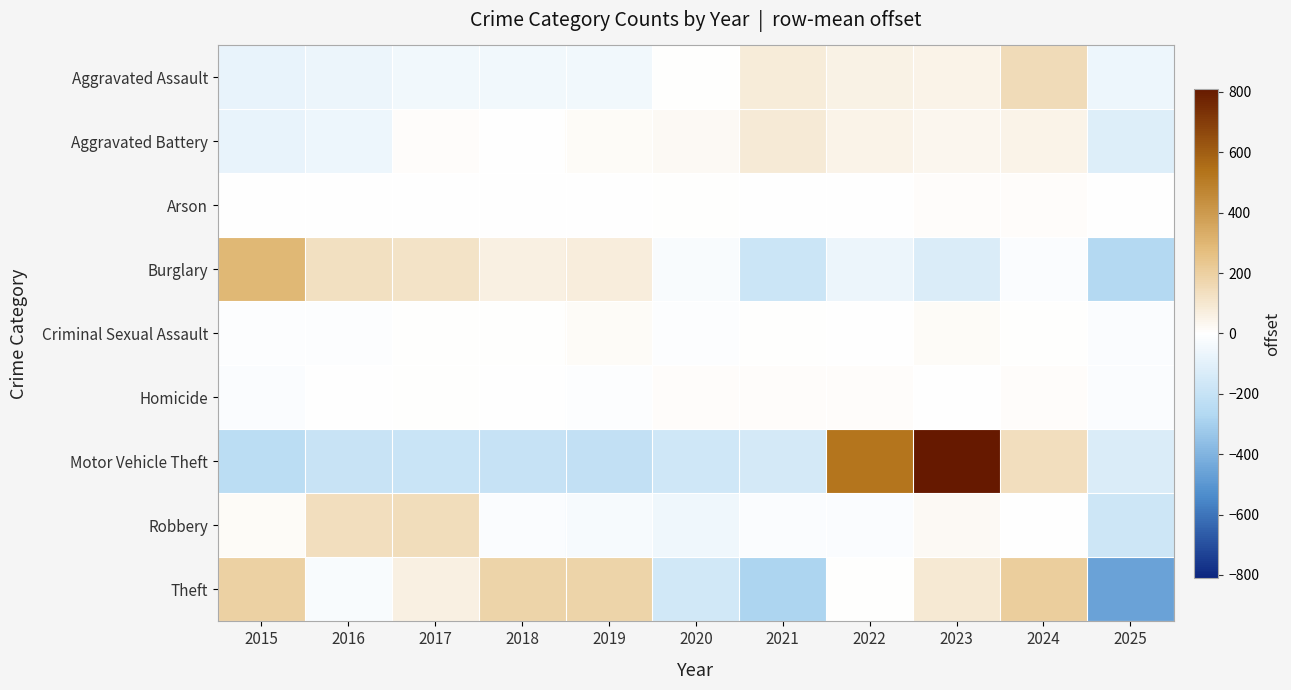

Reading right to left, list all the values displayed in this chart.

Aggravated Assault: 2025=-63.2	2024=151.8	2023=47.8	2022=56.8	2021=81.8	2020=2.8	2019=-47.2	2018=-45.2	2017=-45.2	2016=-64.2	2015=-76.2
Aggravated Battery: 2025=-119.1	2024=44.9	2023=37.9	2022=45.9	2021=85.9	2020=21.9	2019=13.9	2018=-4.1	2017=6.9	2016=-57.1	2015=-77.1
Arson: 2025=-4.1	2024=7.9	2023=6.9	2022=-0.1	2021=-0.1	2020=4.9	2019=-0.1	2018=-5.1	2017=-2.1	2016=-5.1	2015=-3.1
Burglary: 2025=-264.2	2024=-18.2	2023=-128.2	2022=-65.2	2021=-183.2	2020=-19.2	2019=72.8	2018=61.8	2017=117.8	2016=131.8	2015=293.8
Criminal Sexual Assault: 2025=-13.1	2024=2.9	2023=14.9	2022=-3.1	2021=3.9	2020=-10.1	2019=18.9	2018=1.9	2017=3.9	2016=-8.1	2015=-12.1
Homicide: 2025=-15.6	2024=7.4	2023=-0.6	2022=9.4	2021=9.4	2020=12.4	2019=-6.6	2018=-3.6	2017=4.4	2016=-2.6	2015=-13.6
Motor Vehicle Theft: 2025=-130.4	2024=135.6	2023=810.6	2022=531.6	2021=-151.4	2020=-166.4	2019=-209.4	2018=-201.4	2017=-187.4	2016=-195.4	2015=-236.4
Robbery: 2025=-174.6	2024=-3.6	2023=21.4	2022=-14.6	2021=-18.6	2020=-55.6	2019=-31.6	2018=-17.6	2017=141.4	2016=135.4	2015=18.4
Theft: 2025=-458.0	2024=207.0	2023=94.0	2022=0.0	2021=-281.0	2020=-159.0	2019=180.0	2018=182.0	2017=60.0	2016=-20.0	2015=195.0